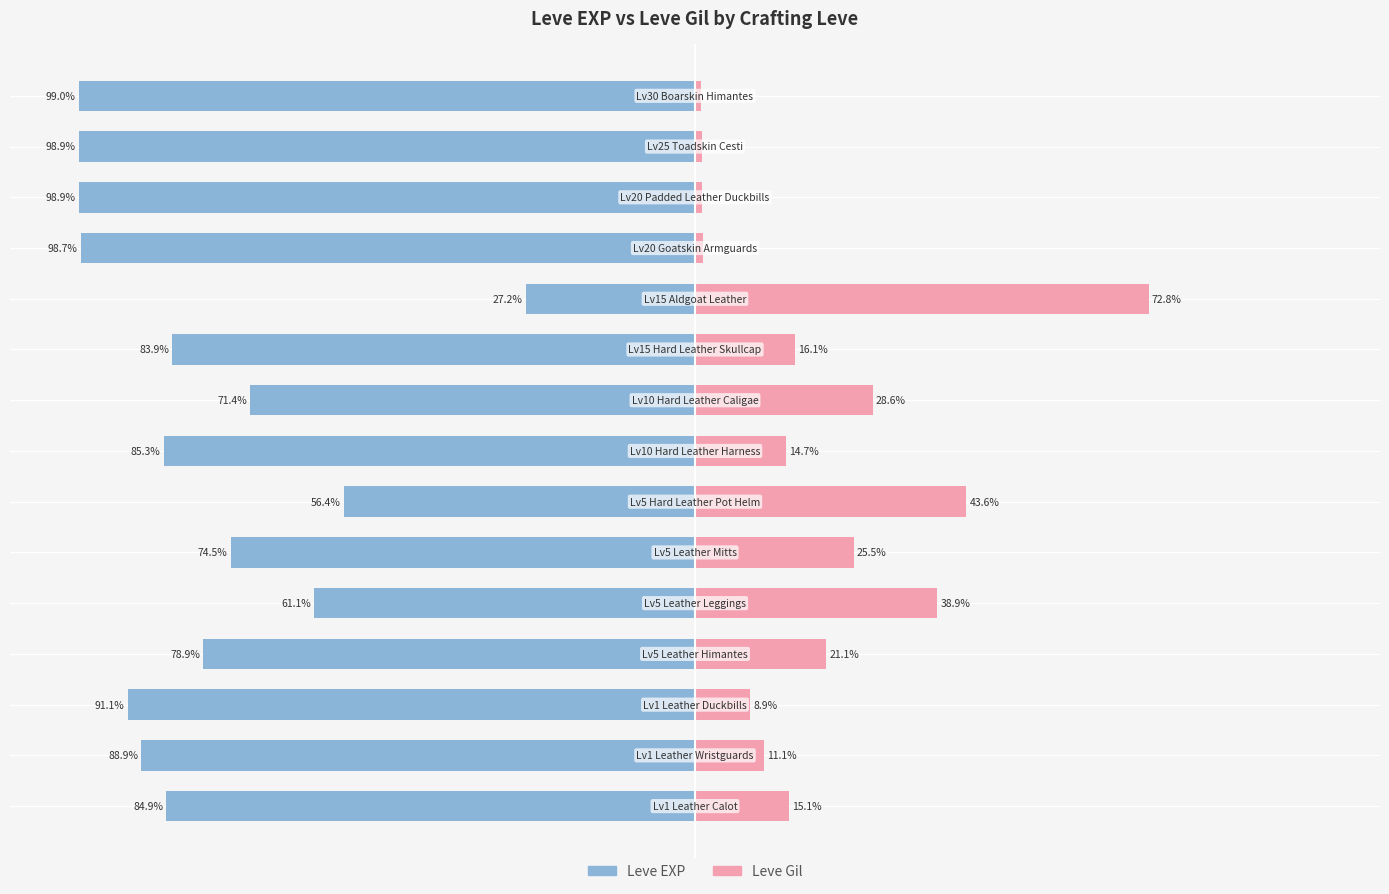

Between 100 and 11, which series saw the biggest shift?

Leve EXP